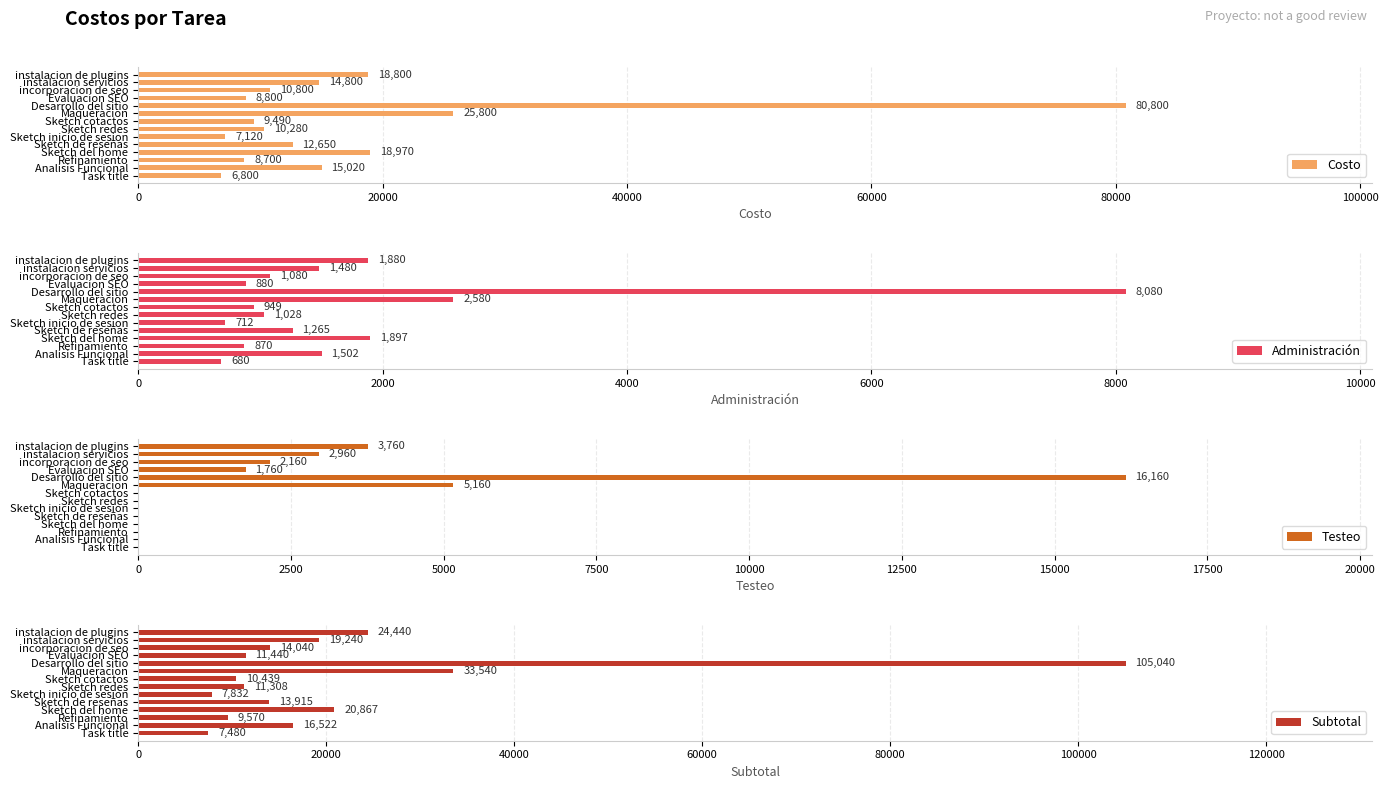

Where is Costo nearest to the value 43800?

Maqueracion